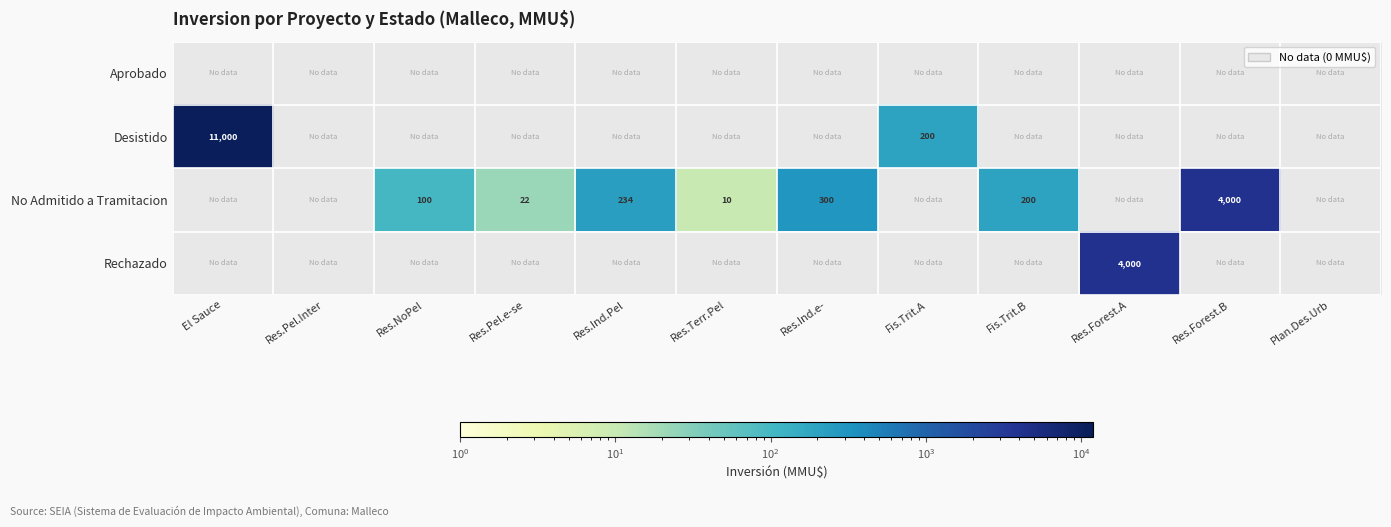

What is the sum of the No Admitido a Tramitacion values at Res.NoPel and Fis.Trit.B?

300